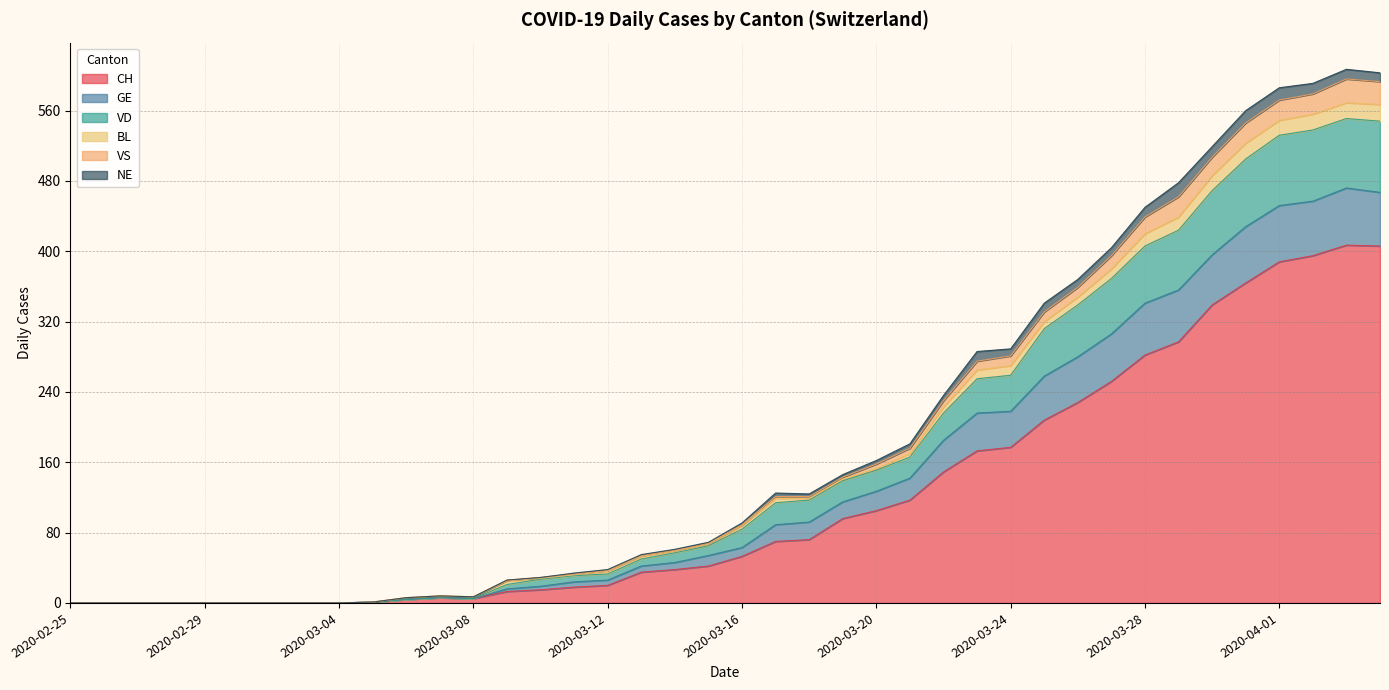

What is the maximum value for CH?

407